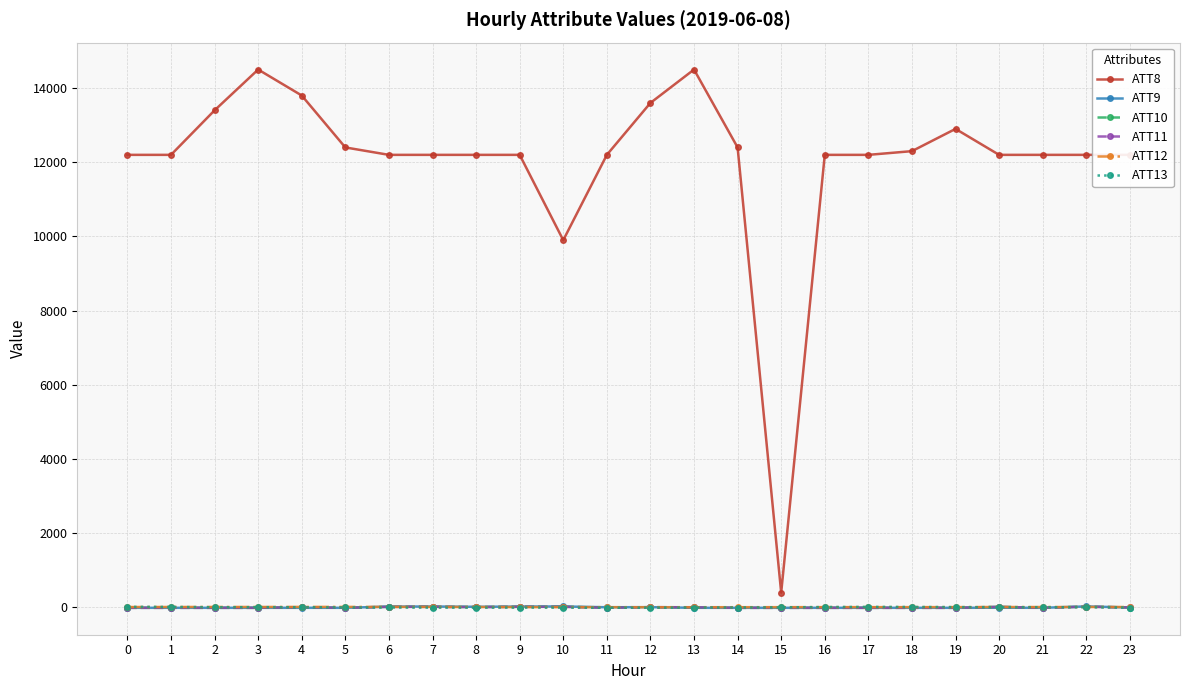

What is the greatest value displayed?

14500.0